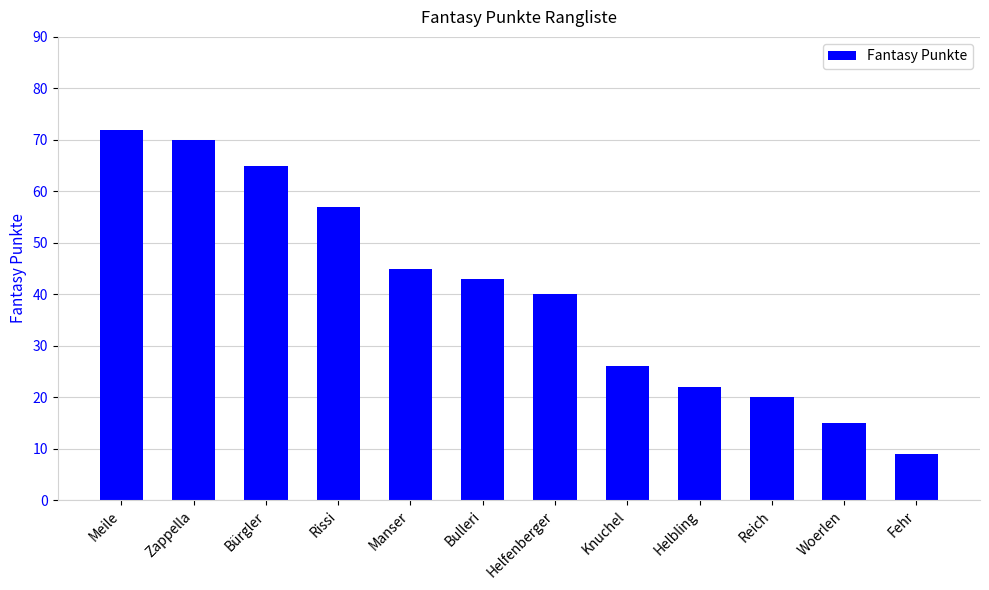

Does the chart contain any negative values?

No